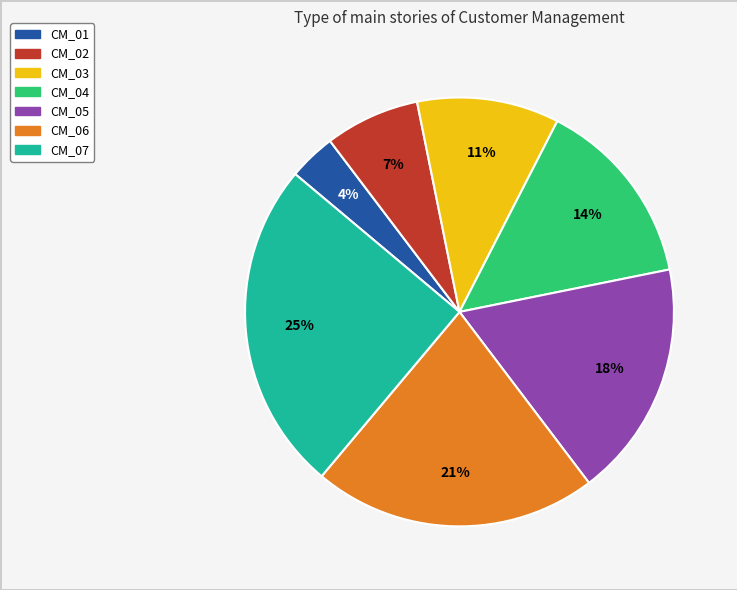

What is the largest slice in the pie chart?

CM_07